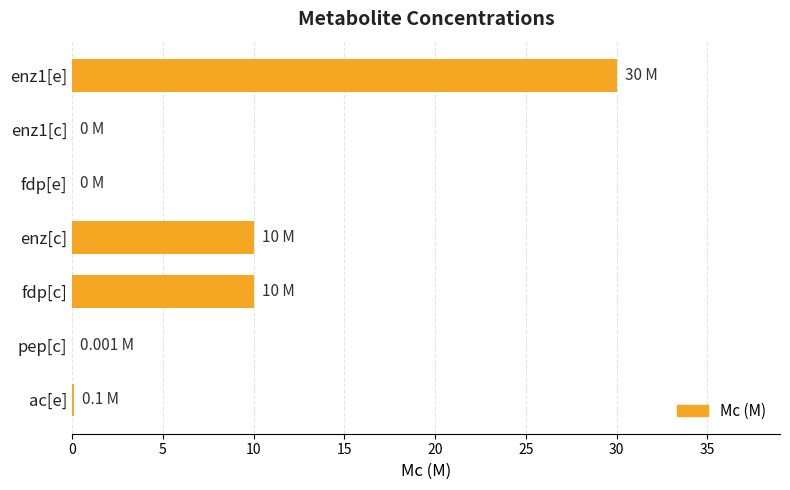

Which has a higher value, fdp[c] or pep[c]?

fdp[c]